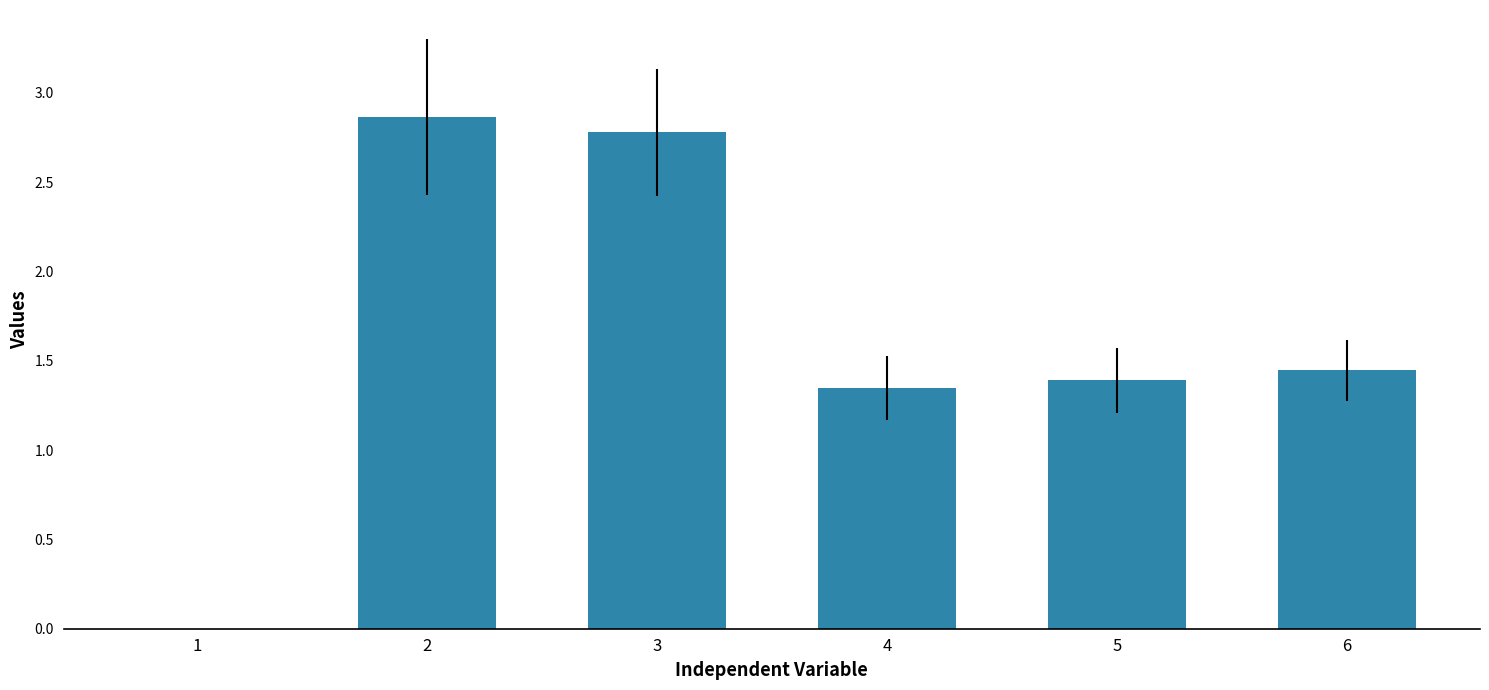

What is the change in value from 2 to 6?

-1.4